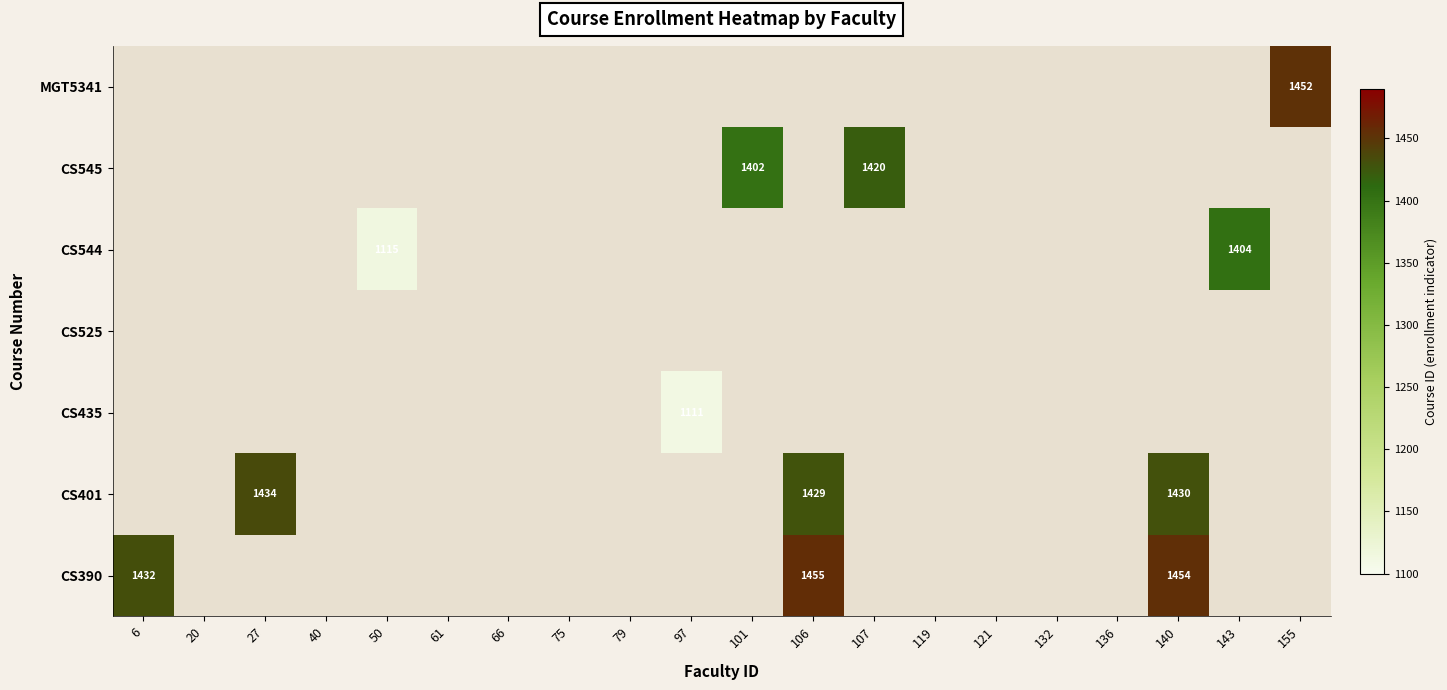

Is it true that CS544 equals 507 at 143?

False